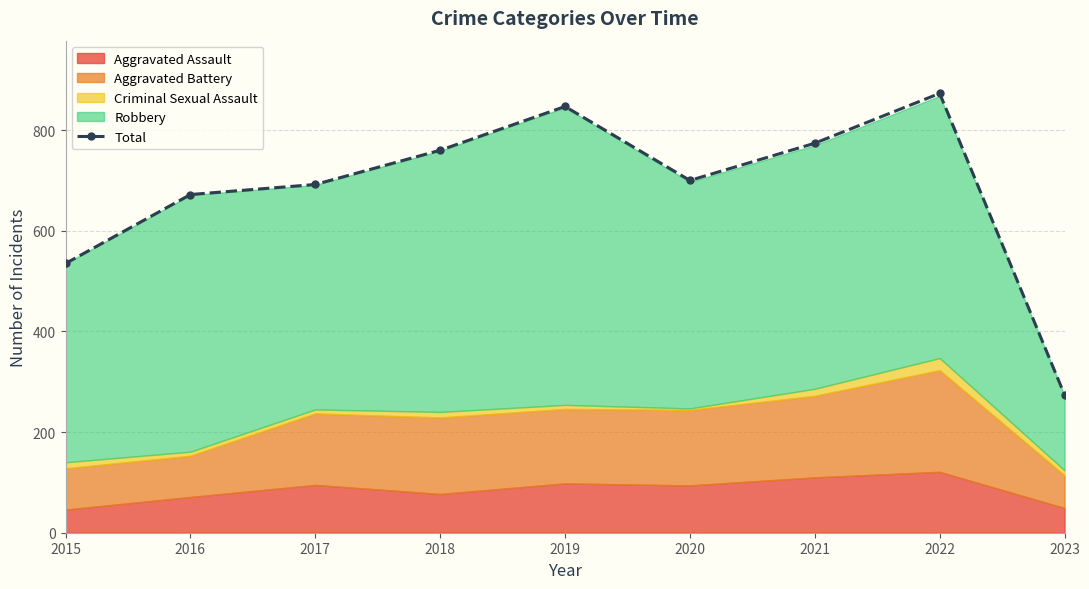

What is the value of the 2nd point from the left?

672